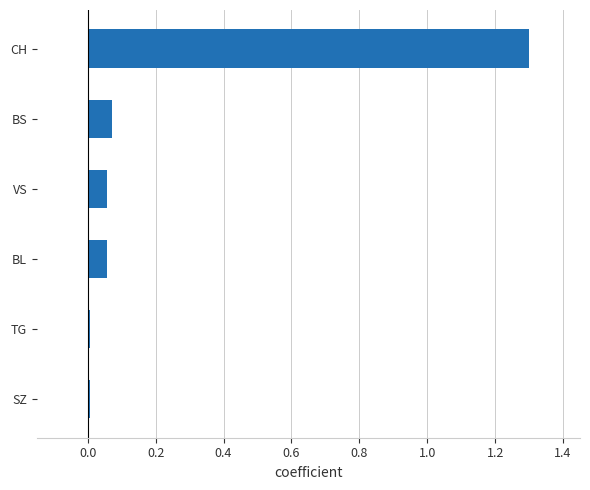

What is the greatest value displayed?

1.3